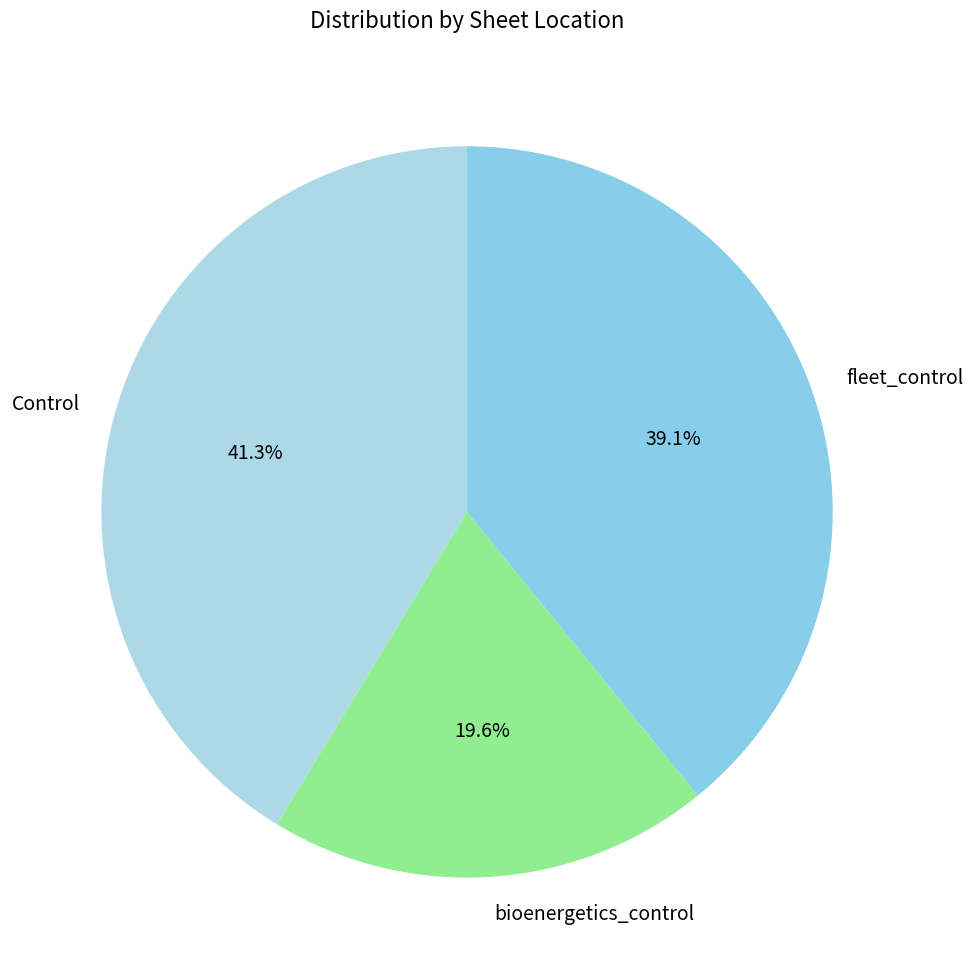

Which slice is the smallest?

bioenergetics_control